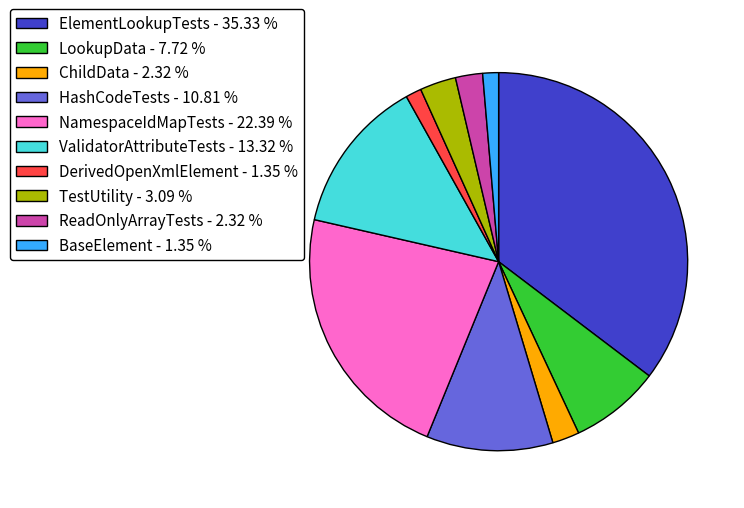

Is it true that BaseElement is 1% of the pie?

True